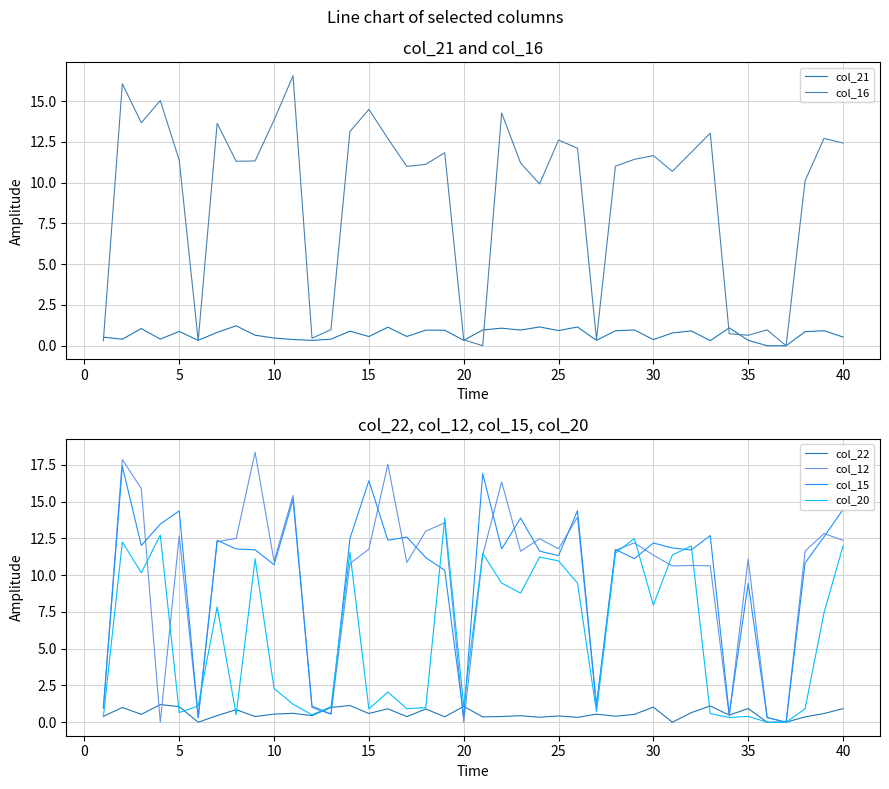

The value of col_16 at 35 is 0.6. True or false?

True